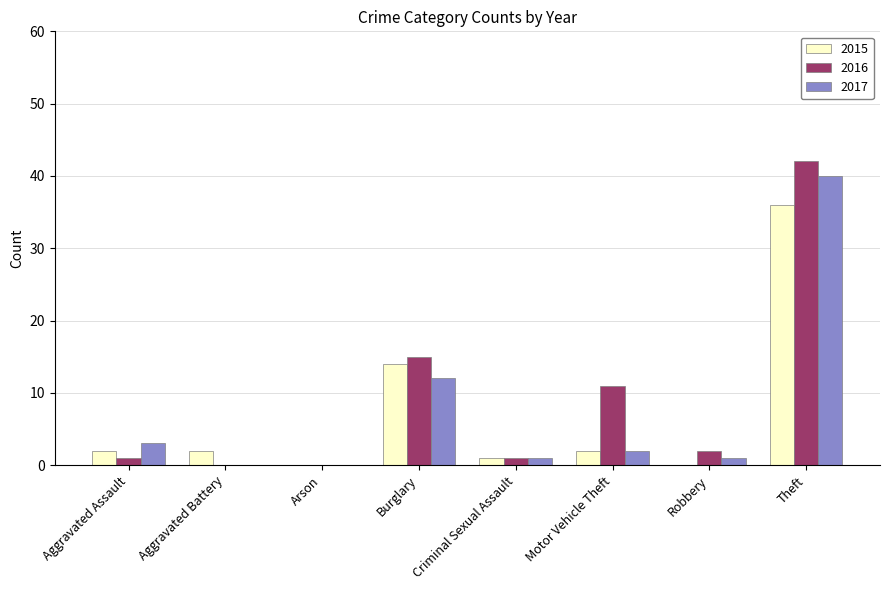

Are the bars horizontal?

No